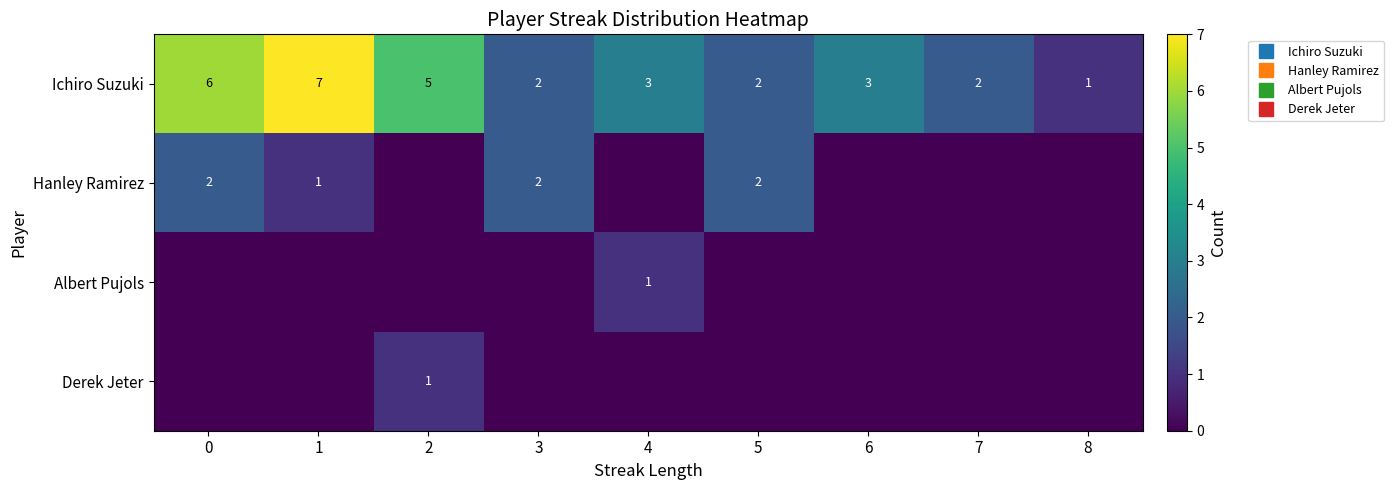

What is the difference between the highest and lowest values at 3?

2